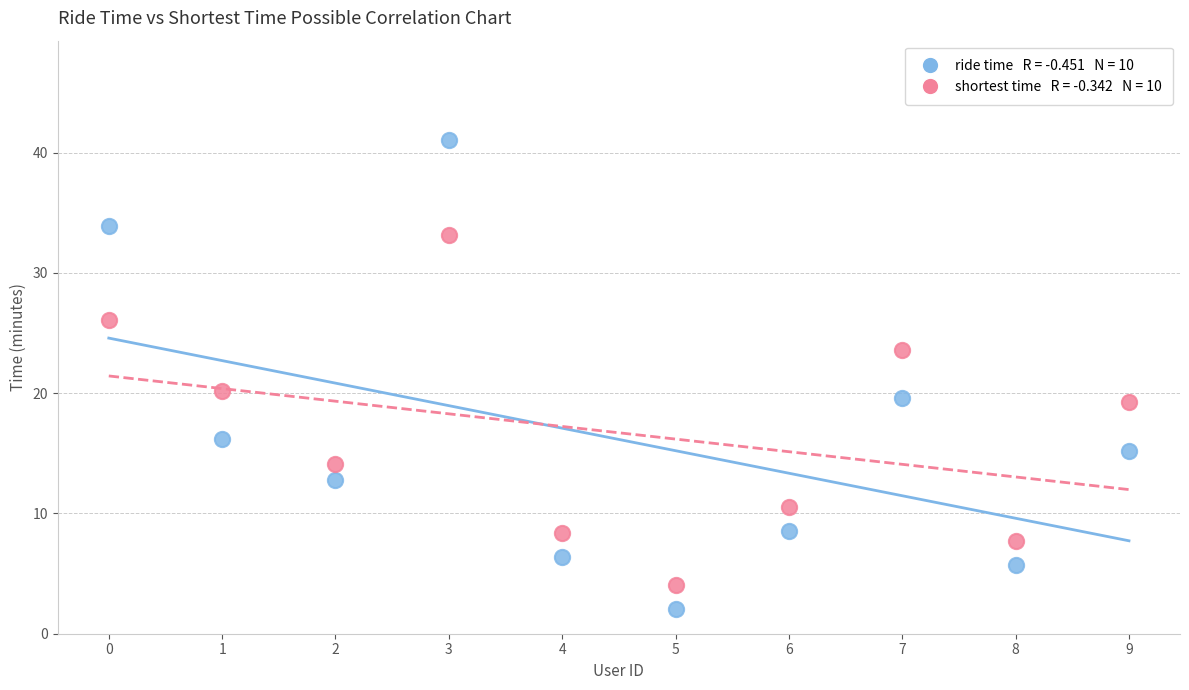

Across all data points, what is the range of Y values (max minus min)?

39.0